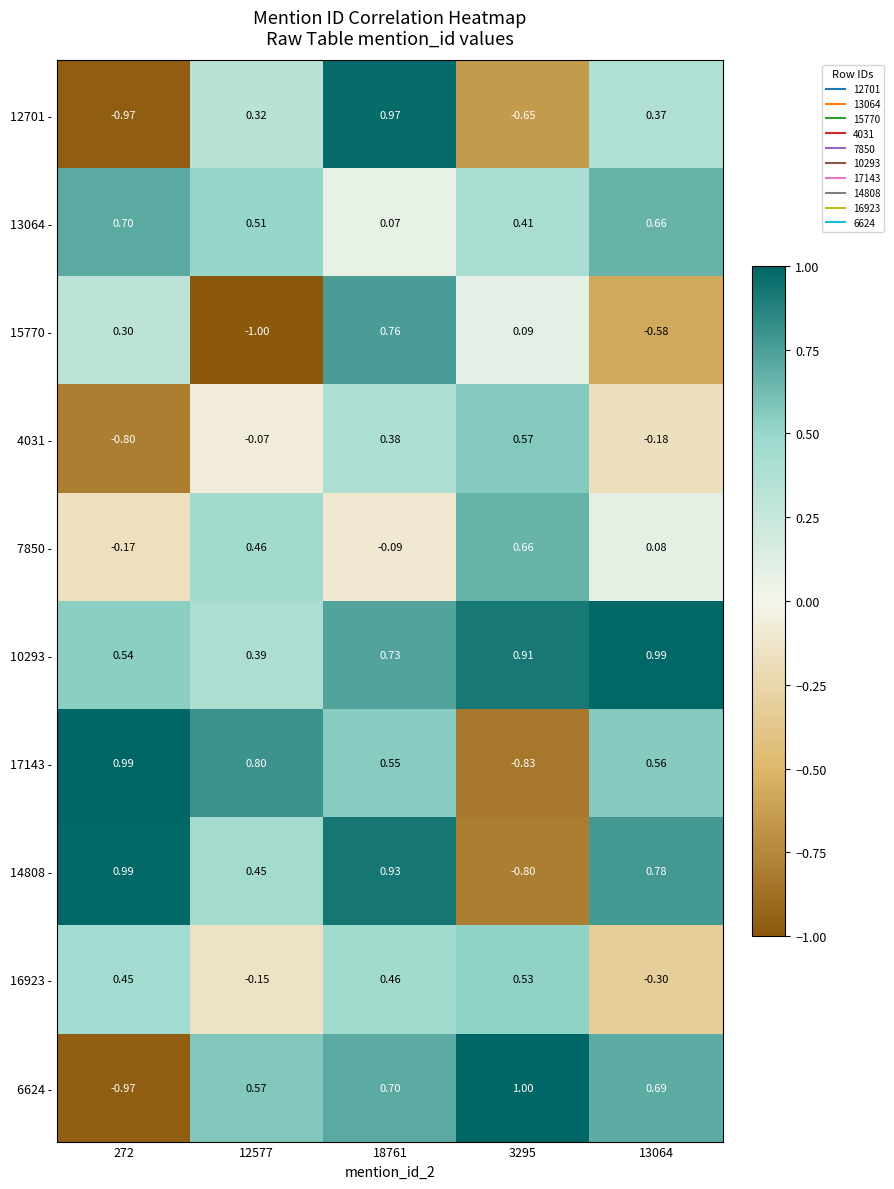

What is the difference between the highest and lowest values at 12577?

1.8